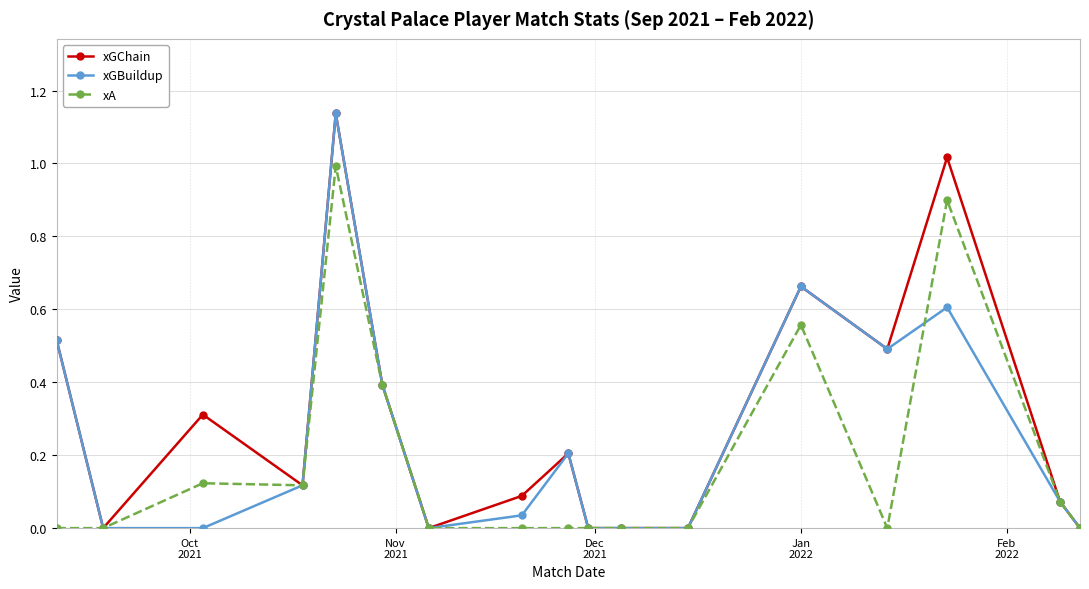

Is this an area chart (filled region under the line)?

No